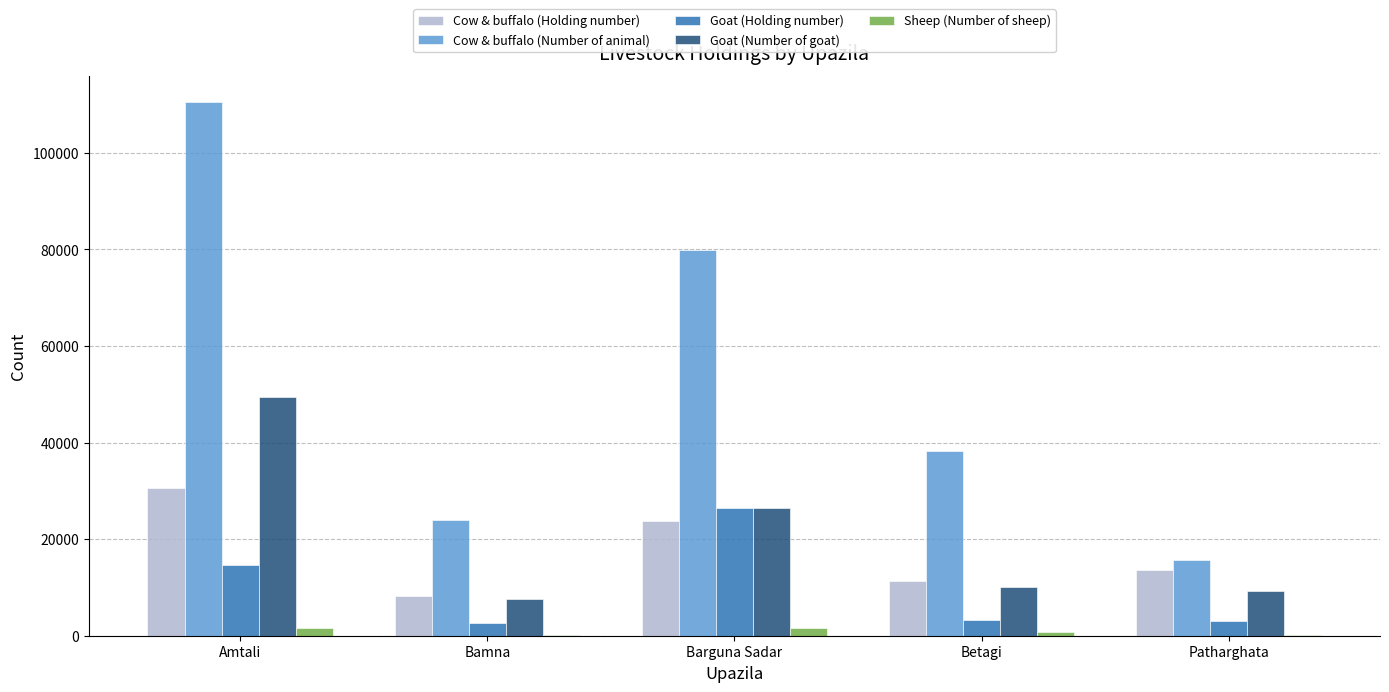

The Cow & buffalo (Number of animal) series shows 119587 at Barguna Sadar. True or false?

False